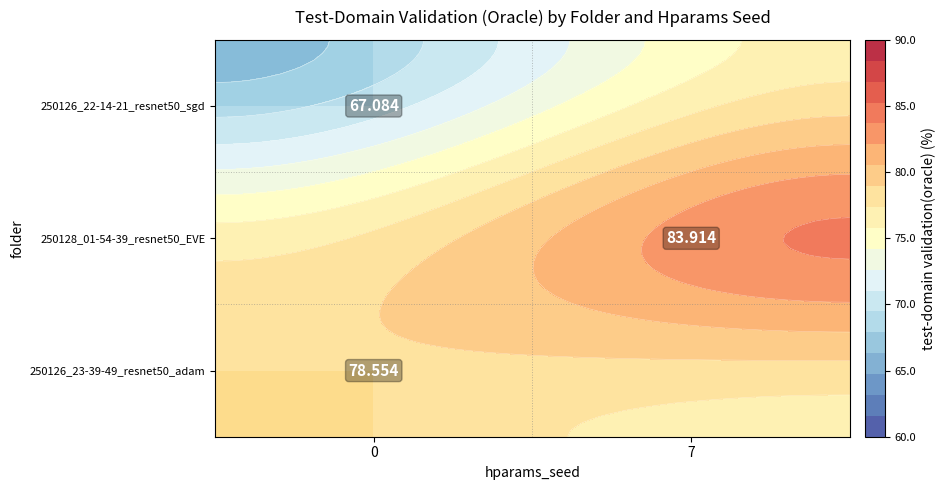

The 250128_01-54-39_resnet50_EVE series shows 124.6 at 7. True or false?

False